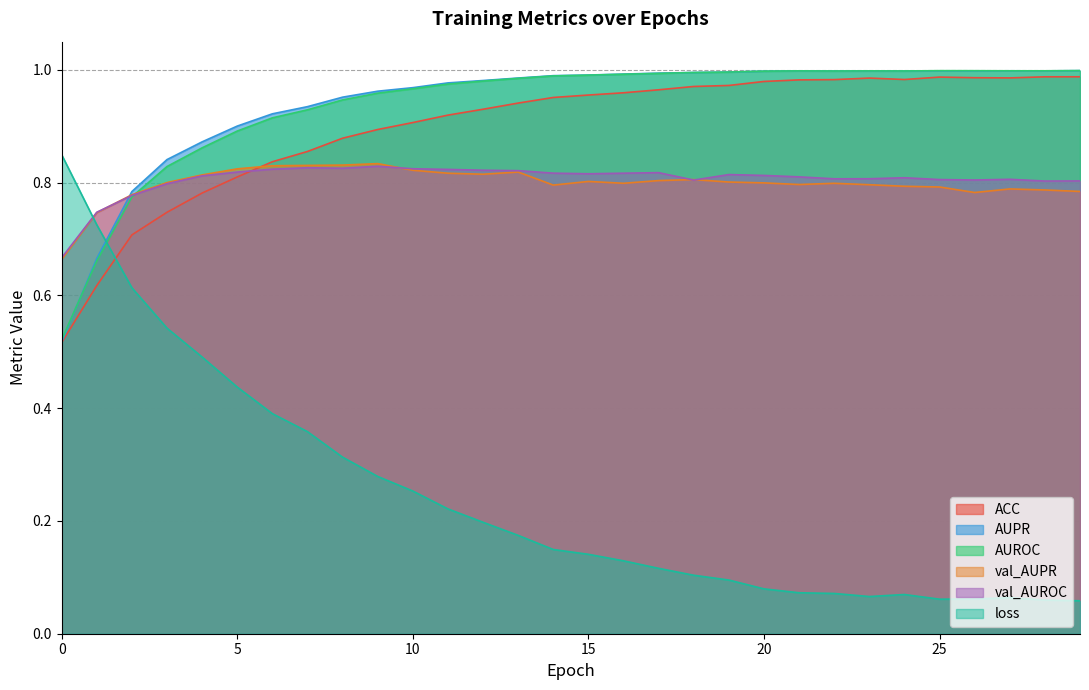

What is the sum of the AUPR values at 3 and 12?

1.8